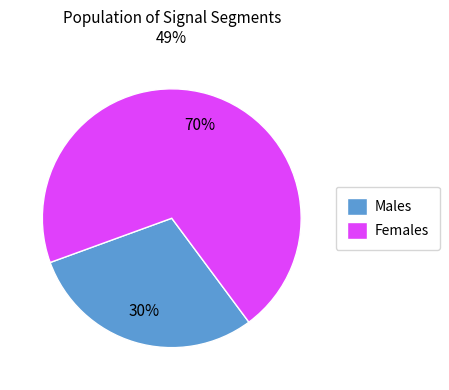

Is there any slice that represents more than half of the pie?

Yes